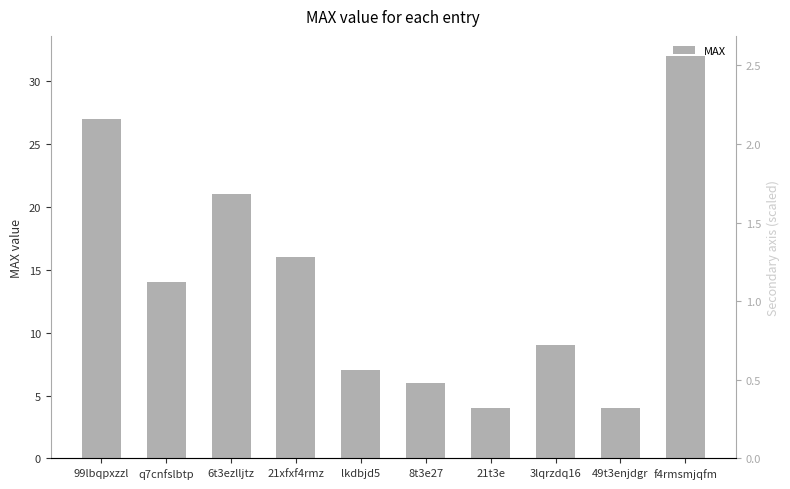

List the labels in order of value, largest first.

f4rmsmjqfm, 99lbqpxzzl, 6t3ezlljtz, 21xfxf4rmz, q7cnfslbtp, 3lqrzdq16, lkdbjd5, 8t3e27, 21t3e, 49t3enjdgr